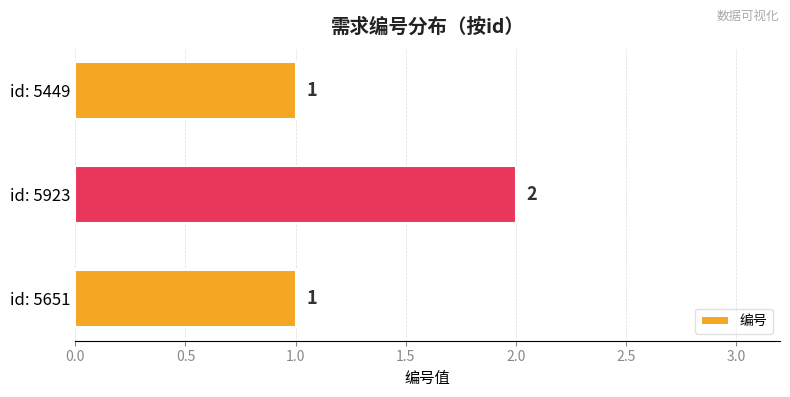

Which category has the highest value across all series?

id: 5923